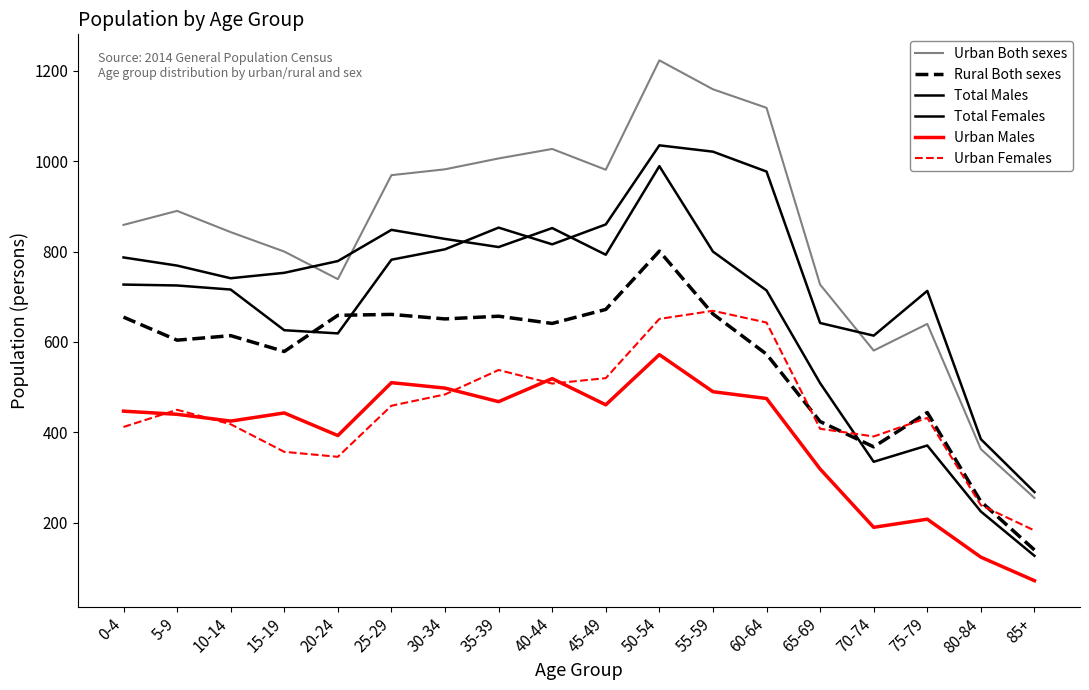

How many interior local peaks does the Urban Males series have?

5